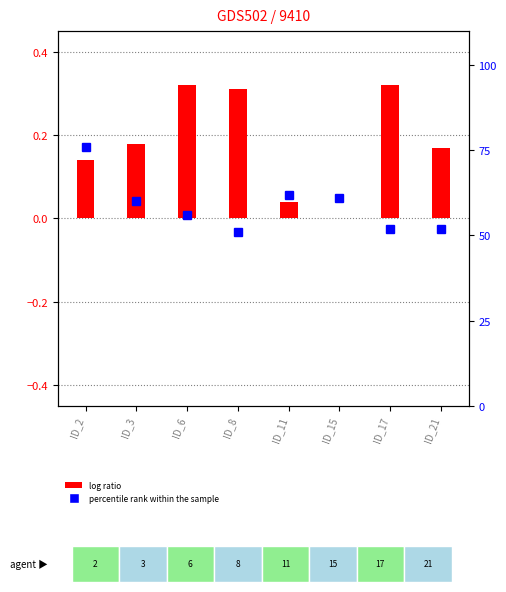

The value of percentile rank within the sample at ID_3 is 31.3. True or false?

False